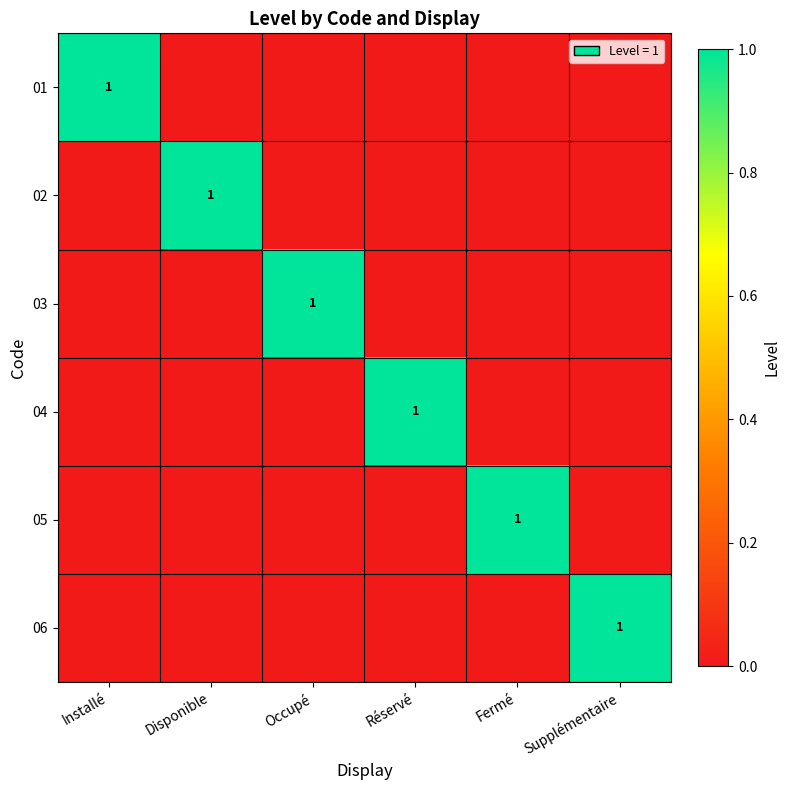

Is it true that 04 equals 1 at Réservé?

True